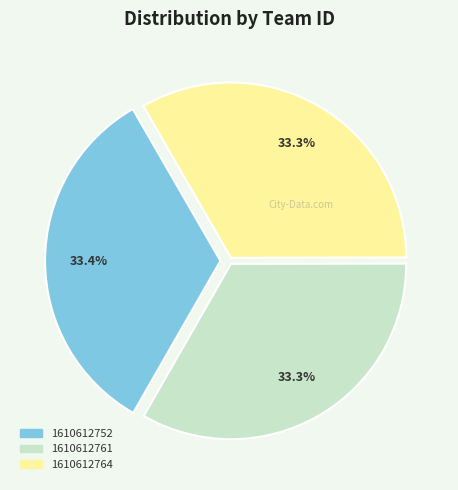

The 1610612764 slice represents 33% of the pie. True or false?

True